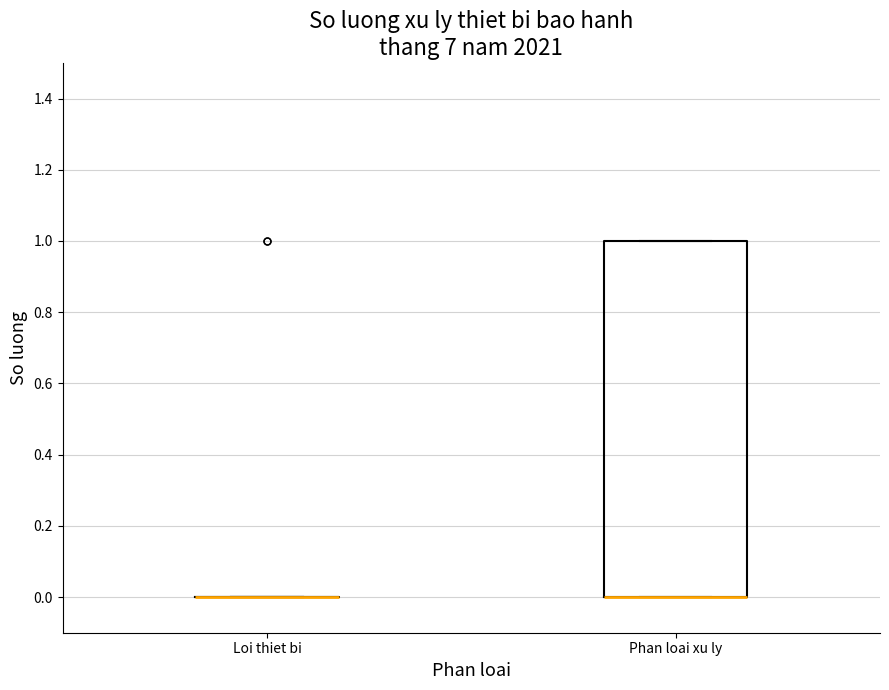

Where is the upper edge of the box for Phan loai xu ly on the y-axis? The values are not printed on the chart, so give them approximately, as read against the axis.

1